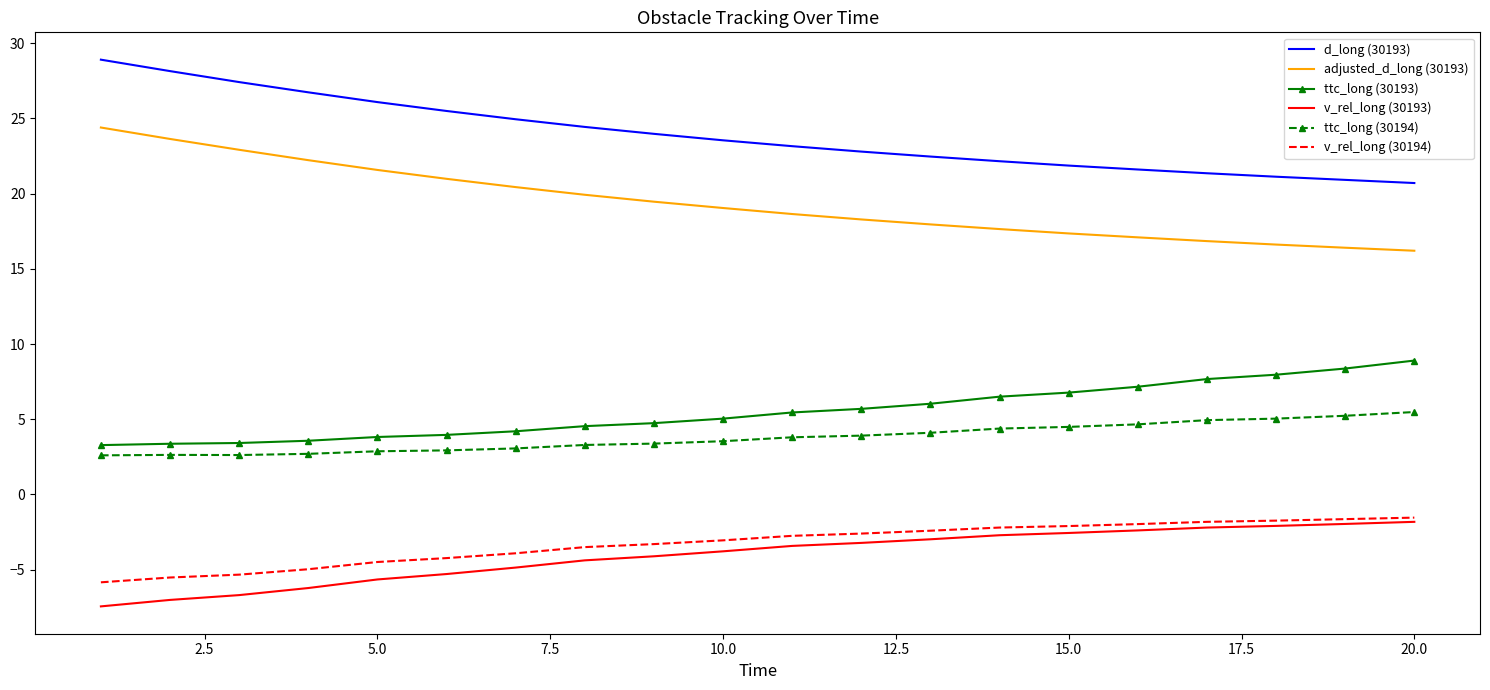

What is the difference between the second highest and minimum values in the d_long (30193) series?

7.4